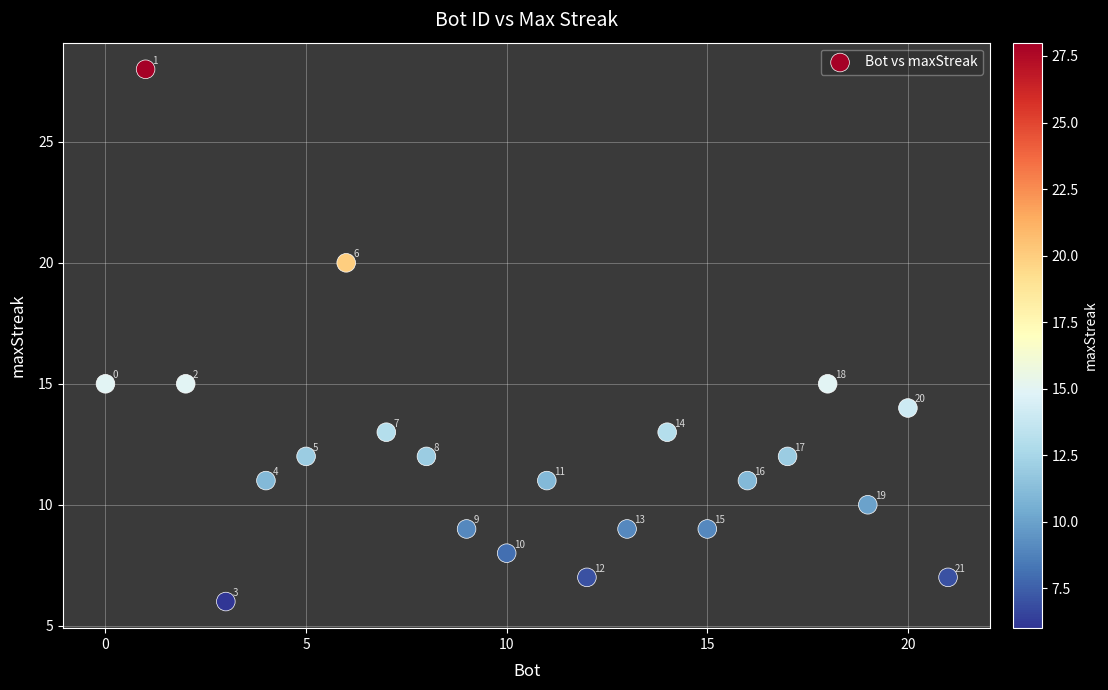

What is the range of Y values (max minus min)?

22